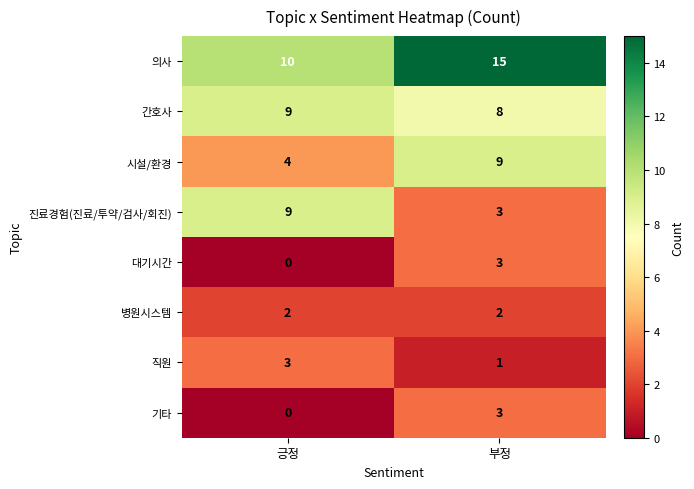

What is the sum of all 직원 values?

4